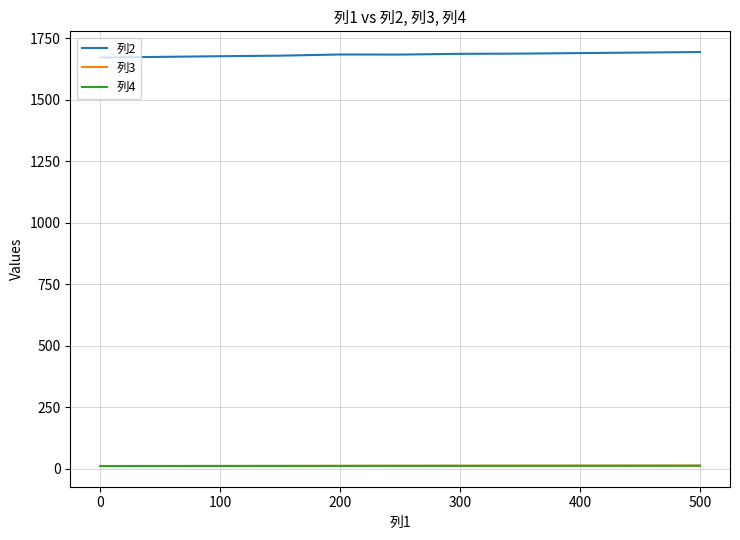

True or false: 列2 and 列4 intersect in this chart.

False